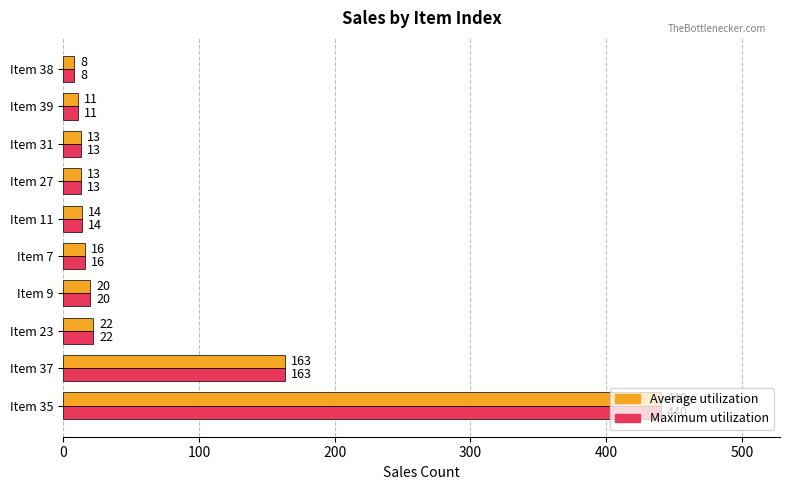

At which label does Maximum utilization reach its minimum?

Item 38